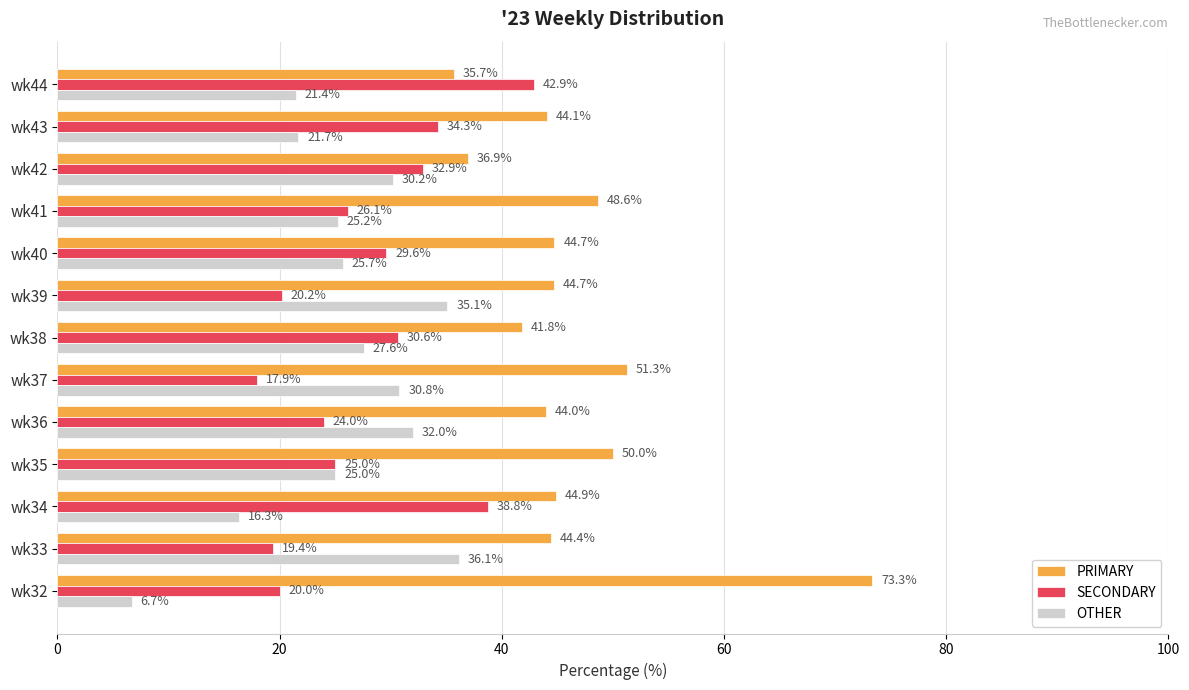

What is the sum of all SECONDARY values?

361.7